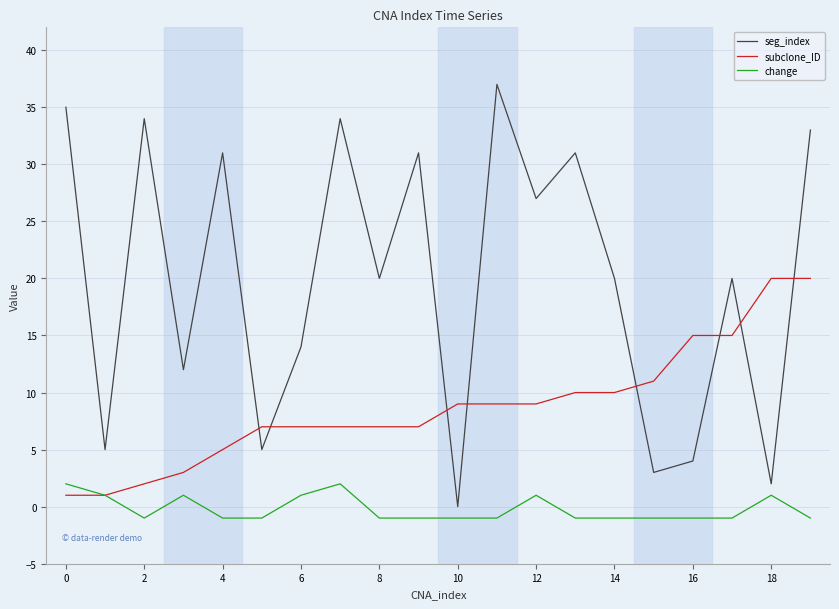

At how many categories does at least one series exceed 28?

8